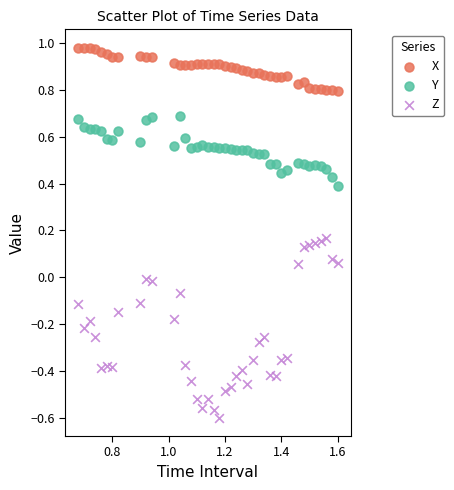

Across all data points, what is the range of Y values (max minus min)?

1.6